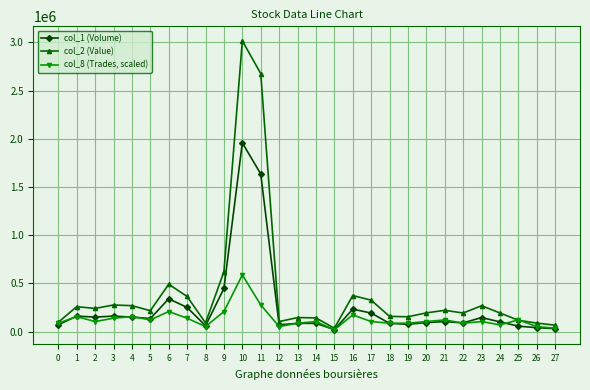

What are all the series names shown in the legend?

col_1 (Volume), col_2 (Value), col_8 (Trades, scaled)